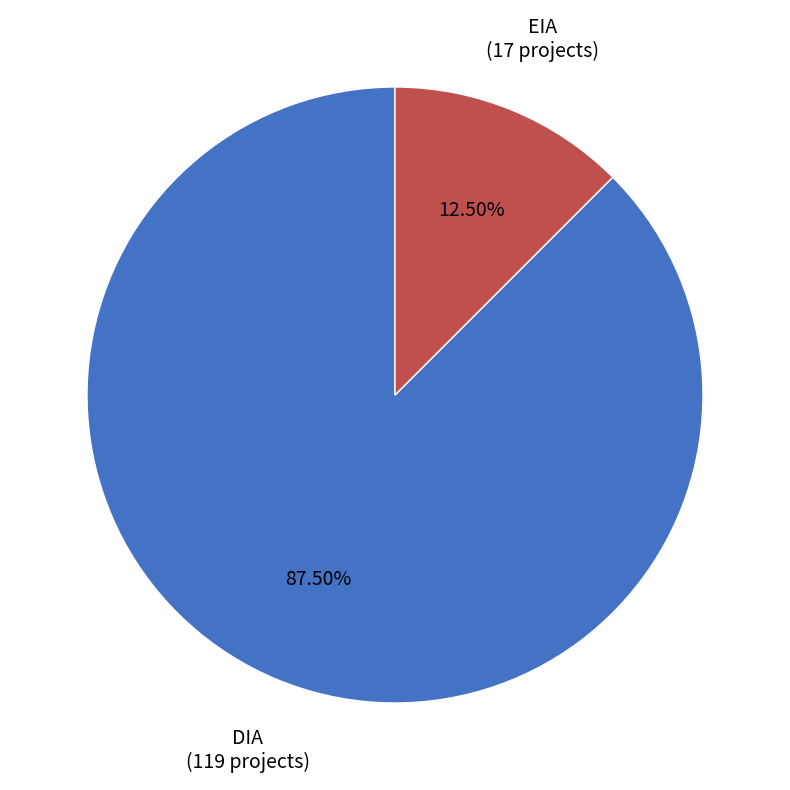

Which has a higher value, DIA or EIA?

DIA